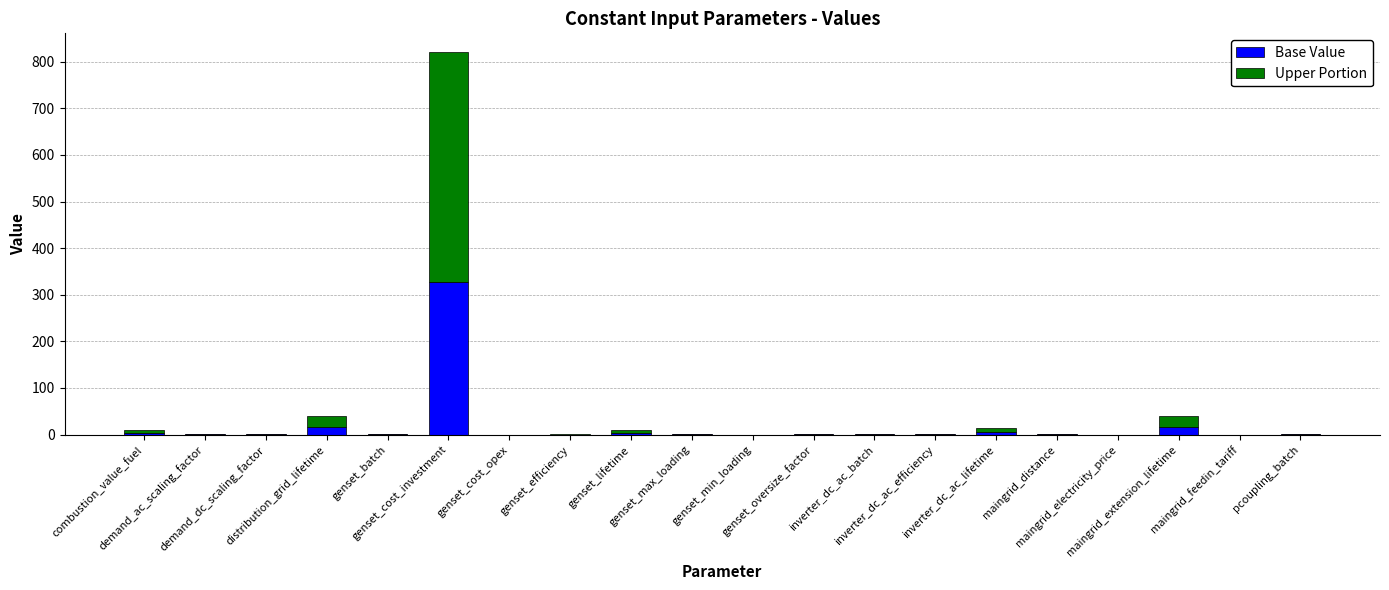

What is the sum of all Base Value values?

377.4